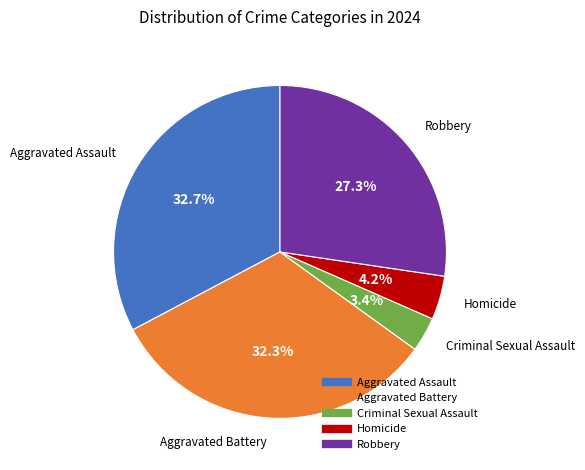

The Aggravated Assault slice represents 33% of the pie. True or false?

True